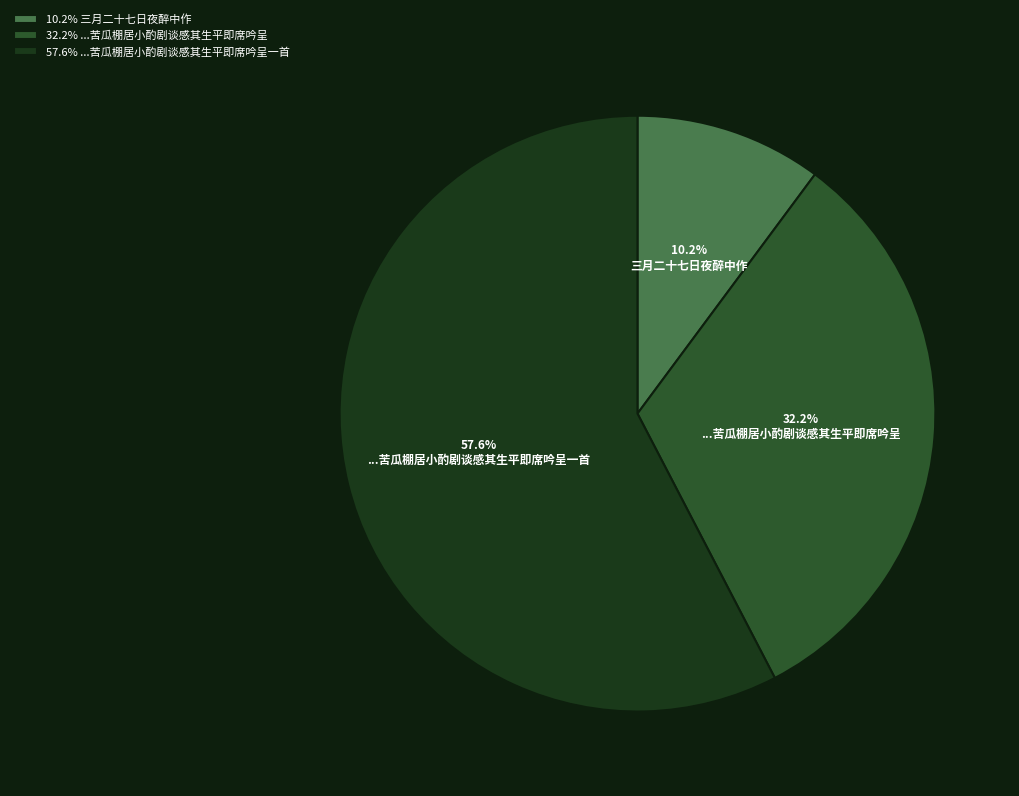

Does any single category account for the majority?

Yes